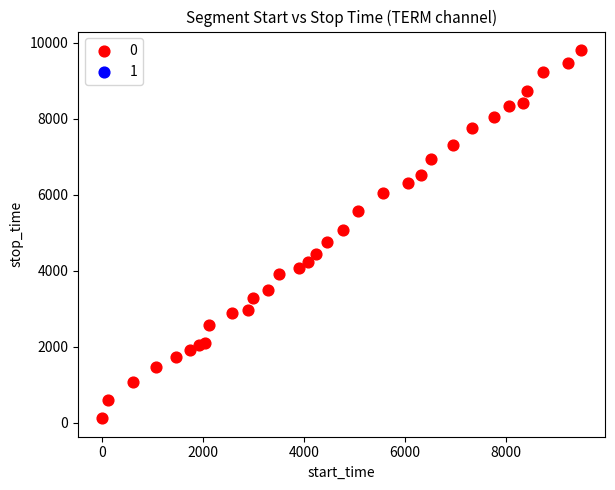

What is the range of Y values (max minus min)?

9697